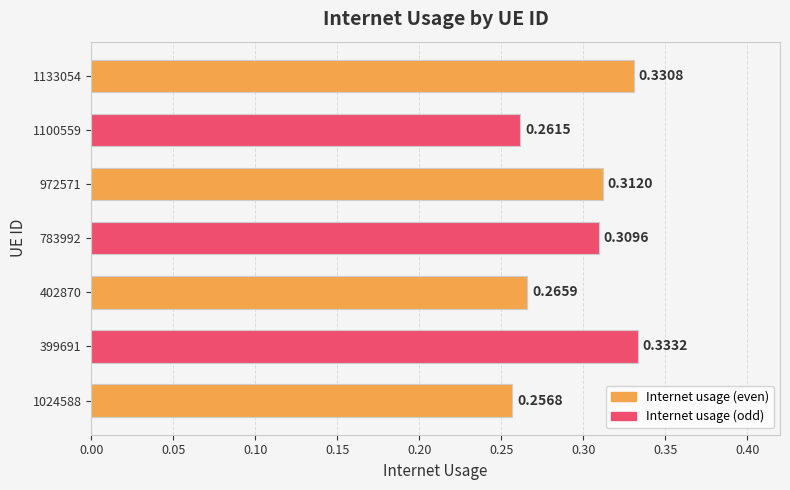

Between 1133054 and 1024588, which is larger?

1133054